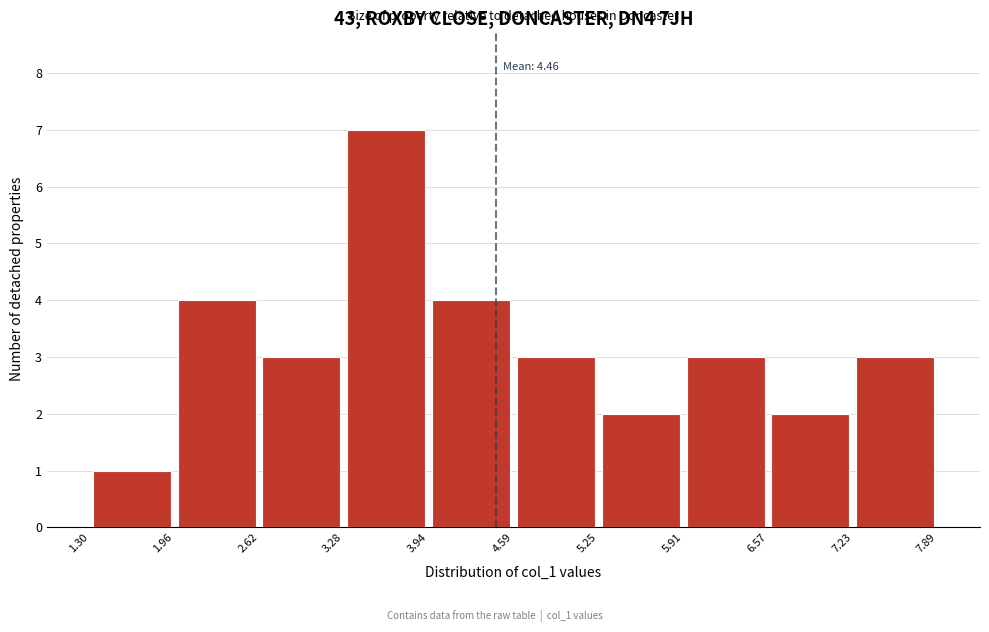

Over which range of the x-axis is the bar tallest?

3.28 to 3.94